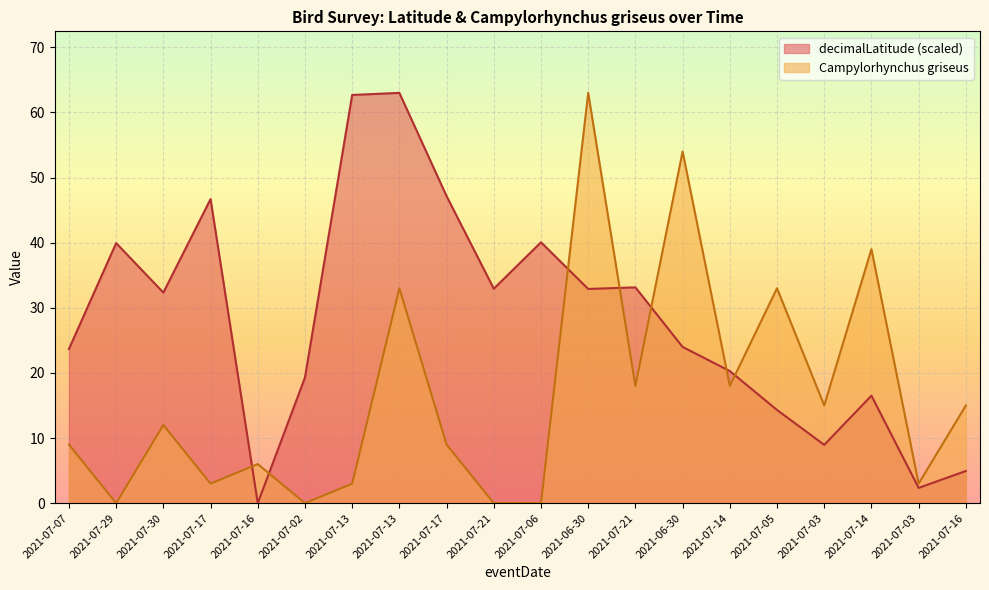

Is the value of decimalLatitude at 2021-07-21 greater than the value of Campylorhynchus griseus at 2021-07-03?

Yes